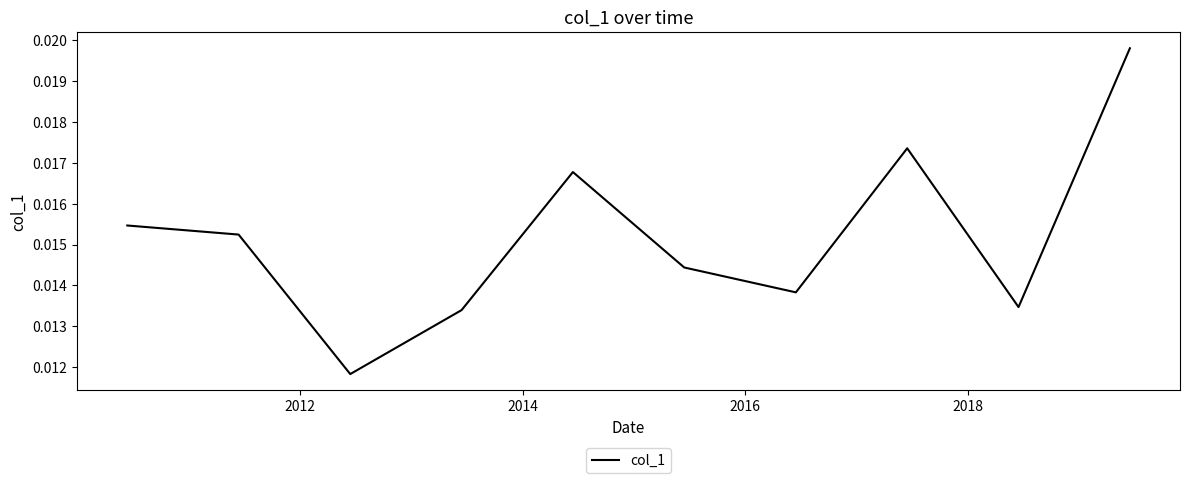

How many points are higher than both their immediate neighbors (excluding endpoints)?

2